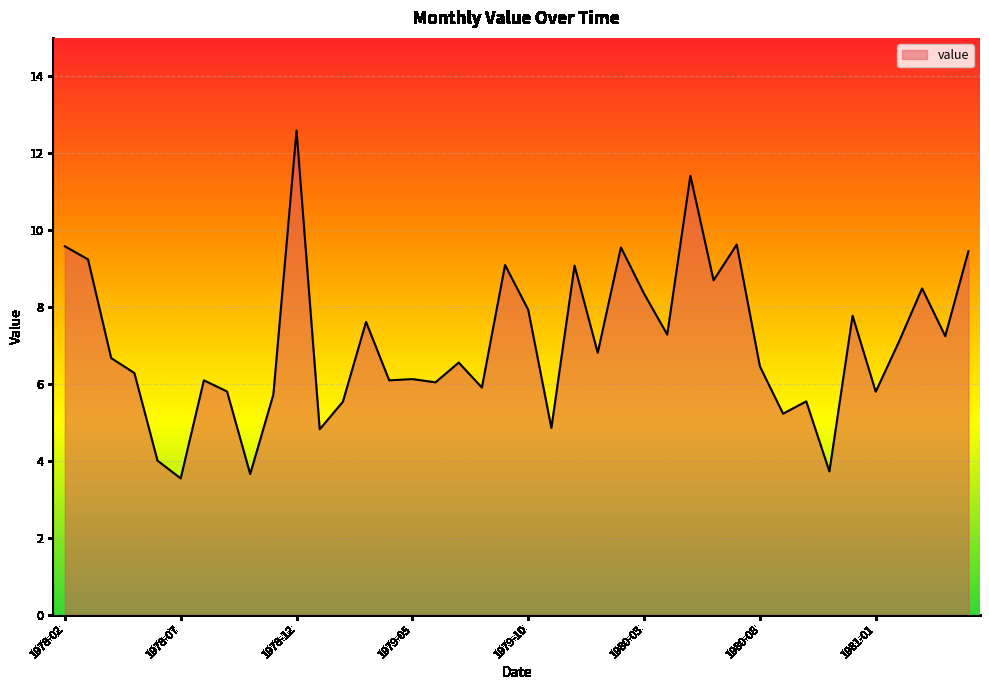

Does the chart display data point markers on the line(s)?

No